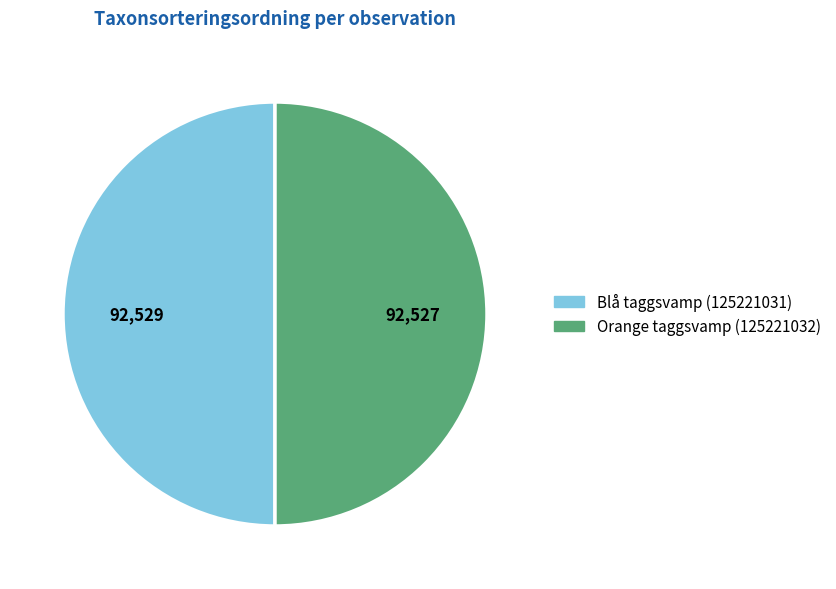

Approximately how many times larger is the value at Orange taggsvamp (125221032) compared to Blå taggsvamp (125221031)?

1.0